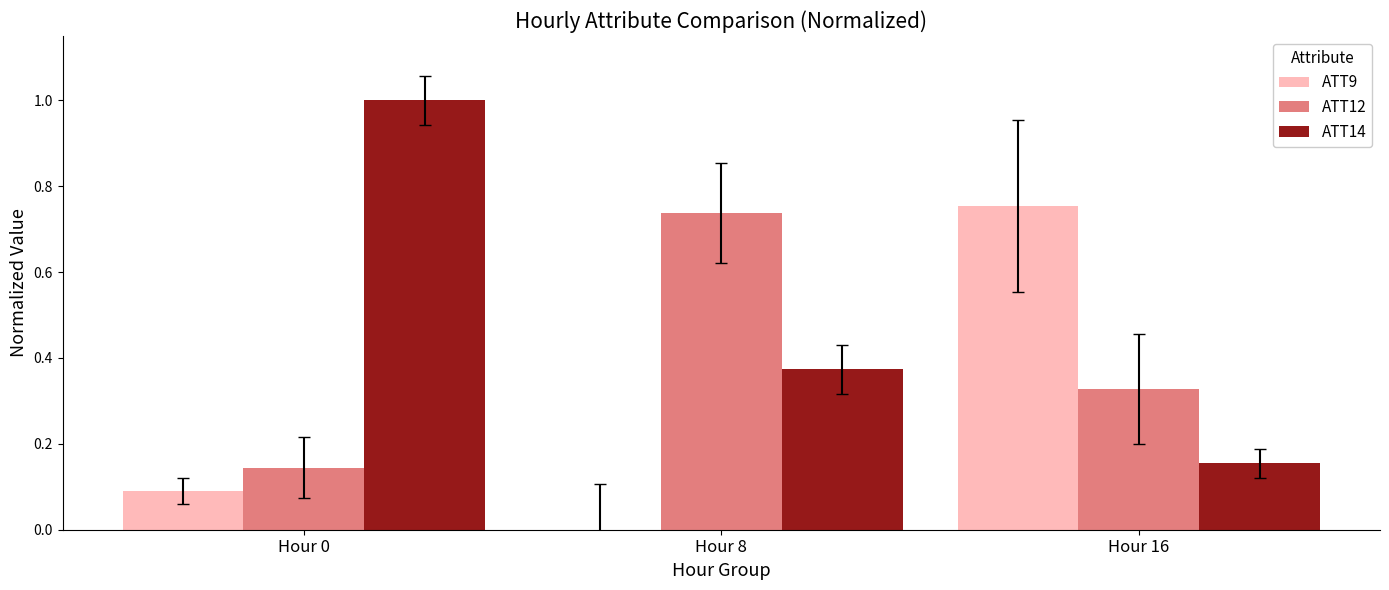

Where is ATT9 nearest to the value 0?

Hour 8